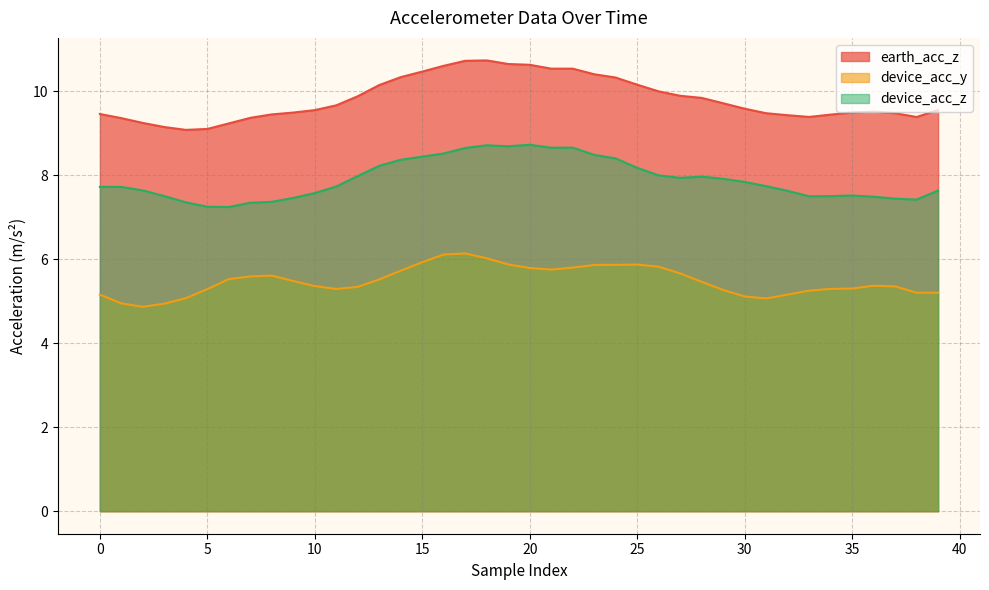

What is the difference between the maximum and minimum values in the earth_acc_z series?

1.7